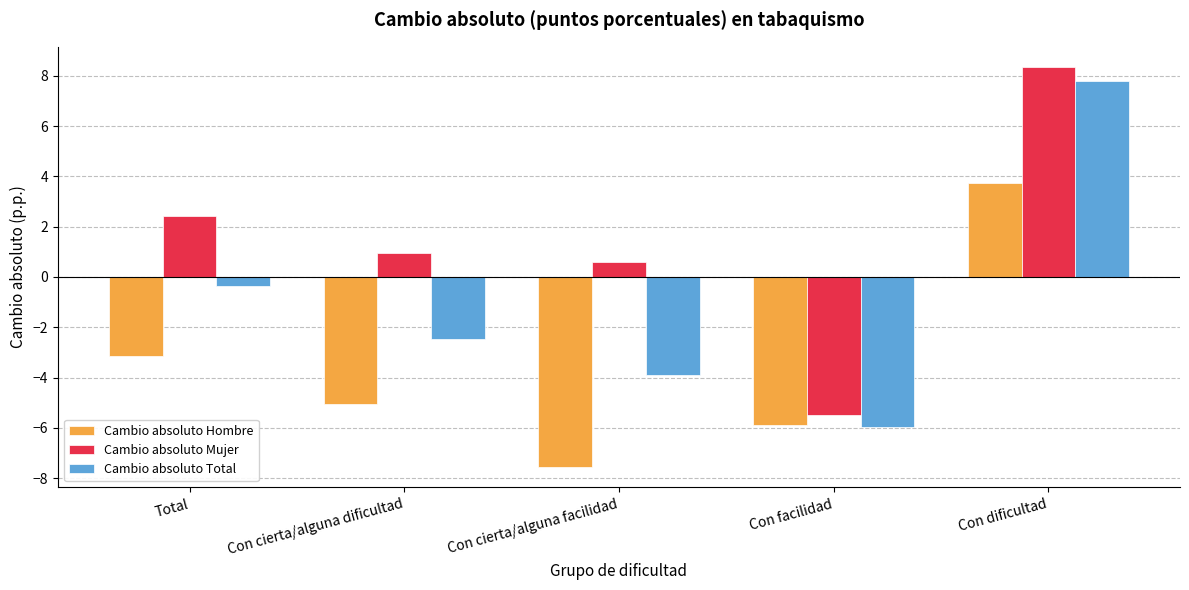

What is the greatest value displayed?

8.4